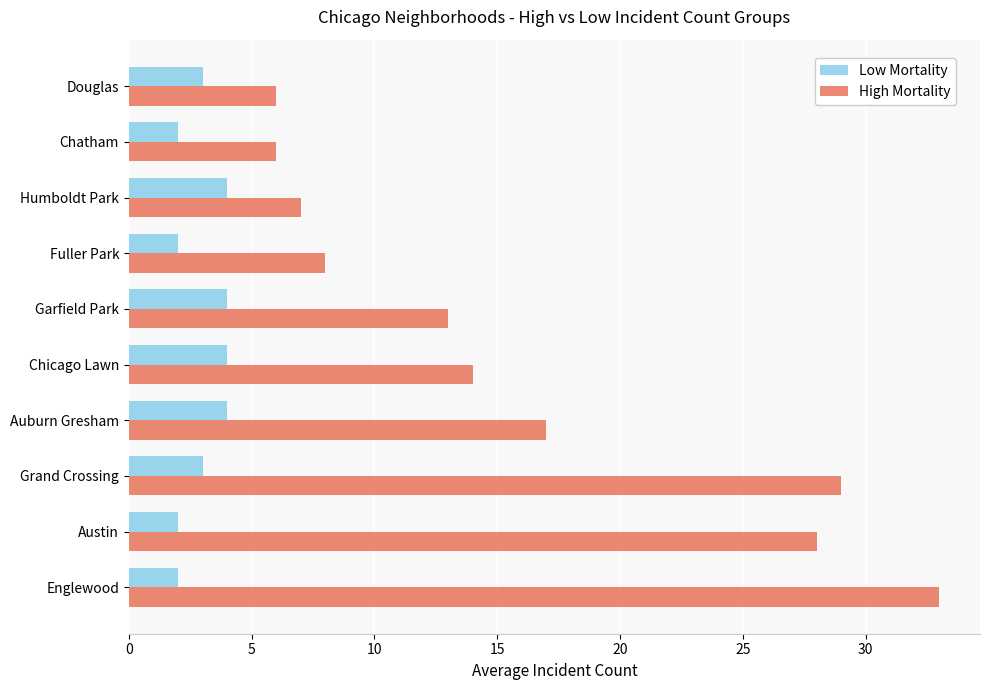

What is the difference between the maximum and second lowest values in the High Mortality series?

27